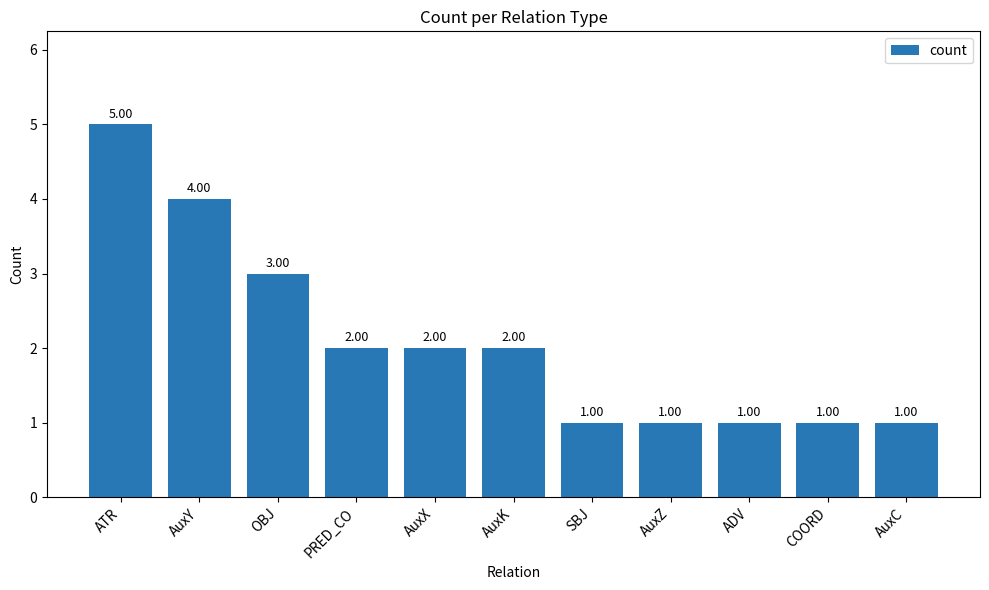

What is the label of the 4th bar from the left?

PRED_CO